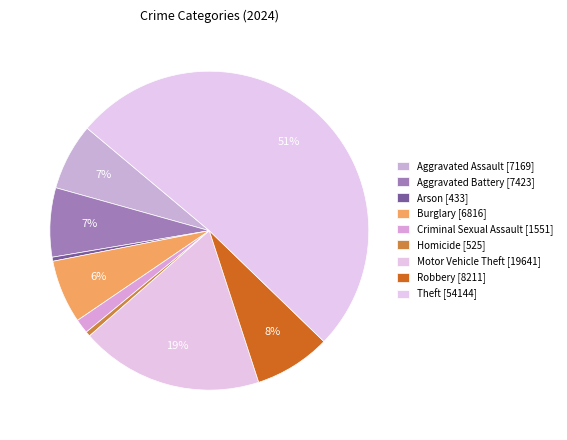

True or false: Arson accounts for 10% of the total.

False